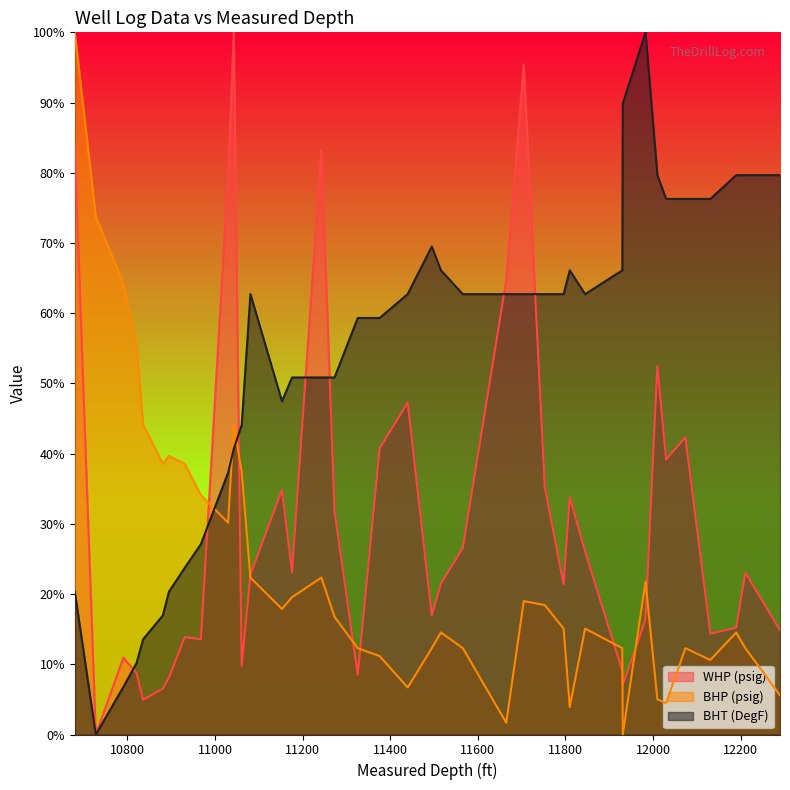

Reading left to right, extract all data points from this chart.

WHP (psig): 83.4	0.0	10.9	8.7	4.9	6.5	8.1	13.9	13.6	79.5	100.0	9.8	22.8	34.8	23.1	83.3	31.8	8.5	40.7	47.3	17.0	21.5	26.6	64.7	95.4	35.2	21.4	33.8	26.1	9.0	7.0	16.4	52.5	39.2	42.3	14.4	15.2	23.0	14.8
BHP (psig): 100.0	73.7	64.2	55.3	44.1	38.5	39.7	38.5	34.1	30.2	44.1	37.4	22.3	17.9	19.6	22.3	16.8	12.3	11.2	6.7	12.3	14.5	12.3	1.7	19.0	18.4	15.1	3.9	15.1	12.3	0.0	21.8	5.0	4.5	12.3	10.6	14.5	12.3	5.6
BHT (DegF): 20.3	0.0	6.8	10.2	13.6	16.9	20.3	23.7	27.1	37.3	40.7	44.1	62.7	47.5	50.8	50.8	50.8	59.3	59.3	62.7	69.5	66.1	62.7	62.7	62.7	62.7	62.7	66.1	62.7	66.1	89.8	100.0	79.7	76.3	76.3	76.3	79.7	79.7	79.7